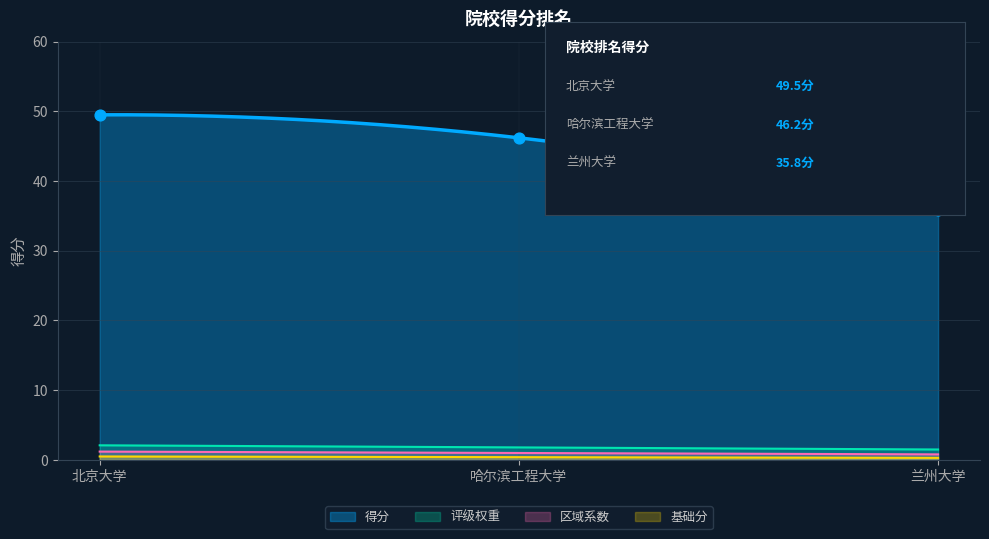

What is the change in value from 北京大学 to 兰州大学?

-13.7